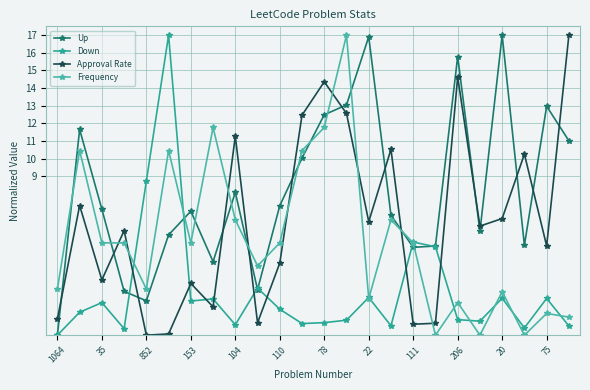

Which label corresponds to the largest value in the chart?

20